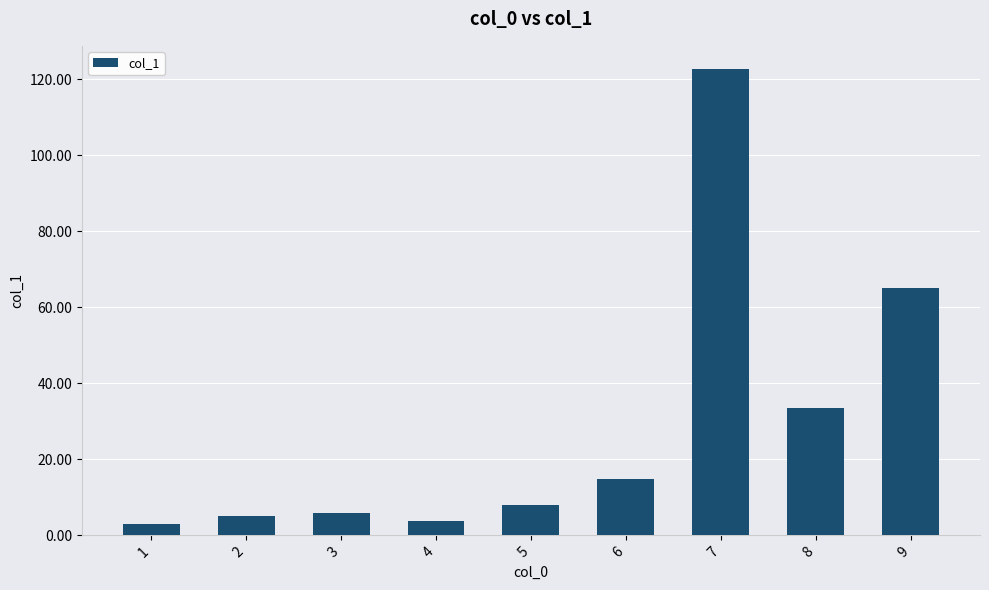

Reading right to left, what are all the values shown in this chart?

9=65.2	8=33.6	7=122.7	6=14.9	5=7.9	4=3.8	3=6.0	2=5.2	1=3.0